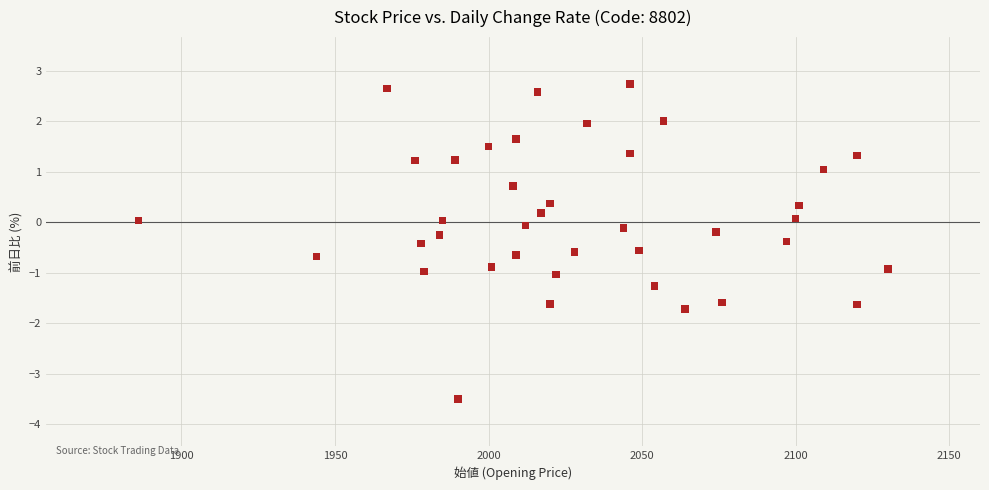

What is the range of X values (max minus min)?

244.0